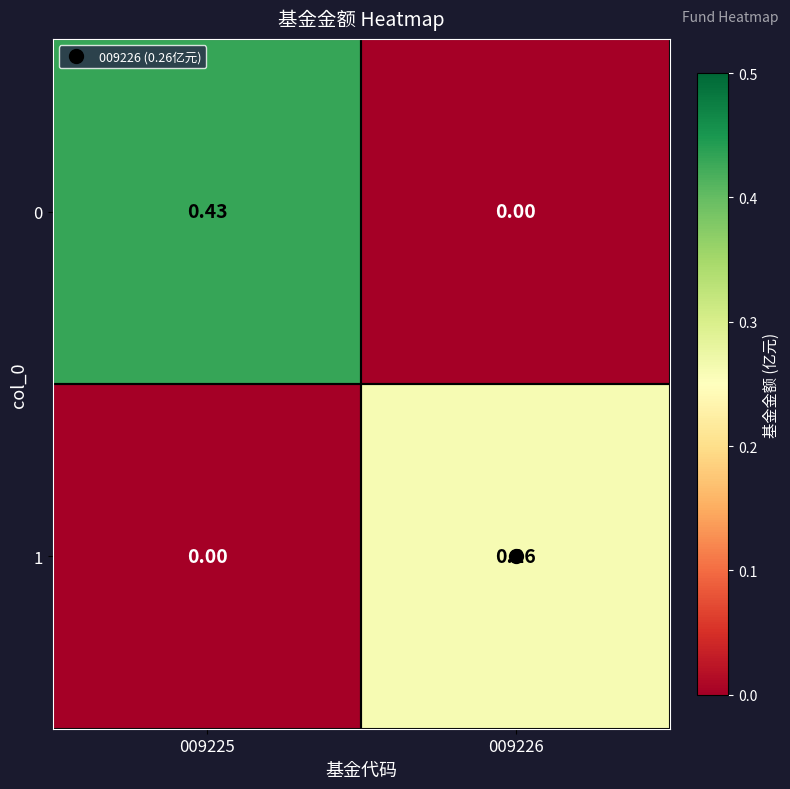

Is the value of 0 at 009226 greater than the value of 1 at 009226?

No